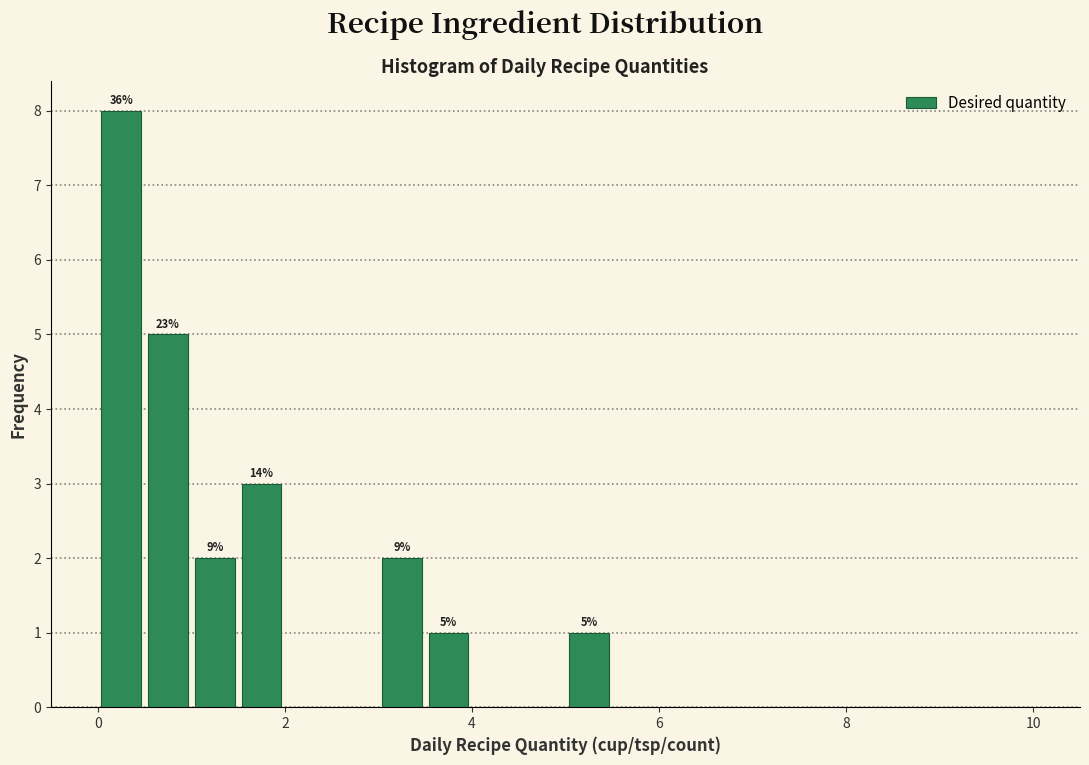

Read against the x-axis, roughly where is the centre of the tallest bar?

0.2